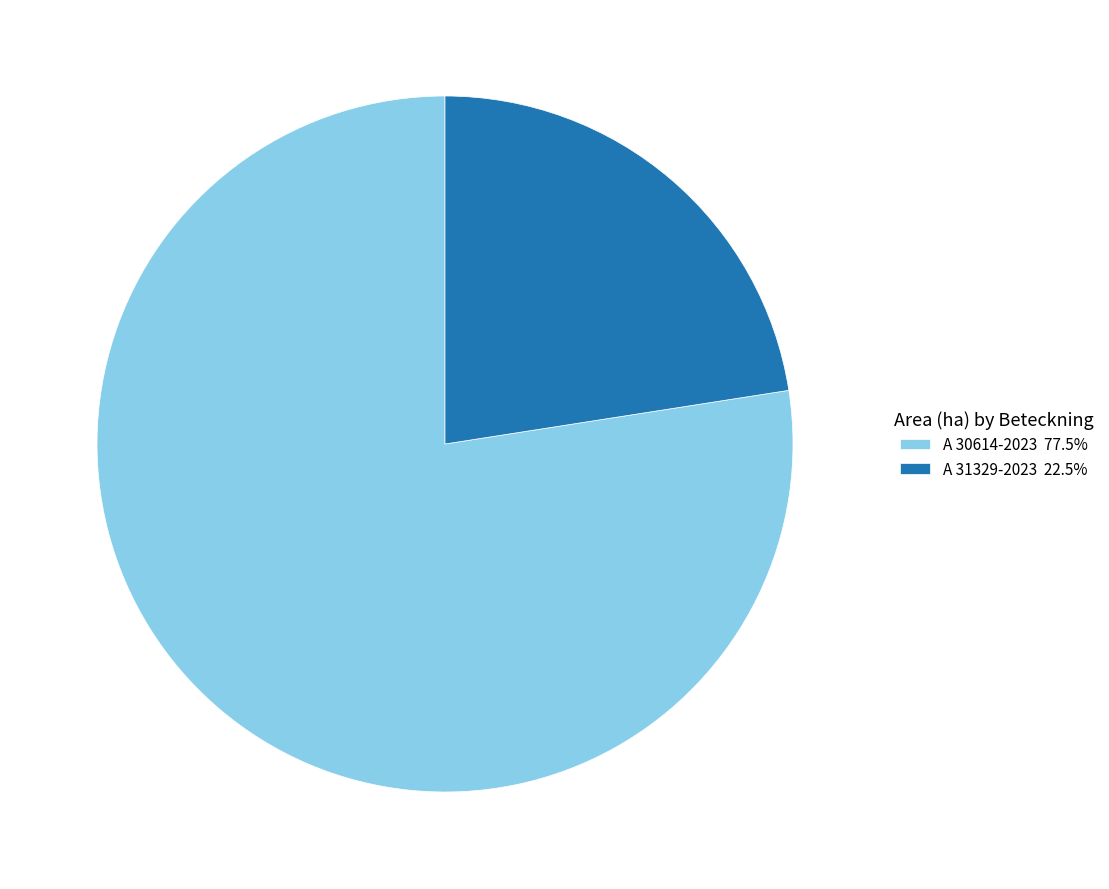

Rank the categories by value from highest to lowest.

A 30614-2023, A 31329-2023